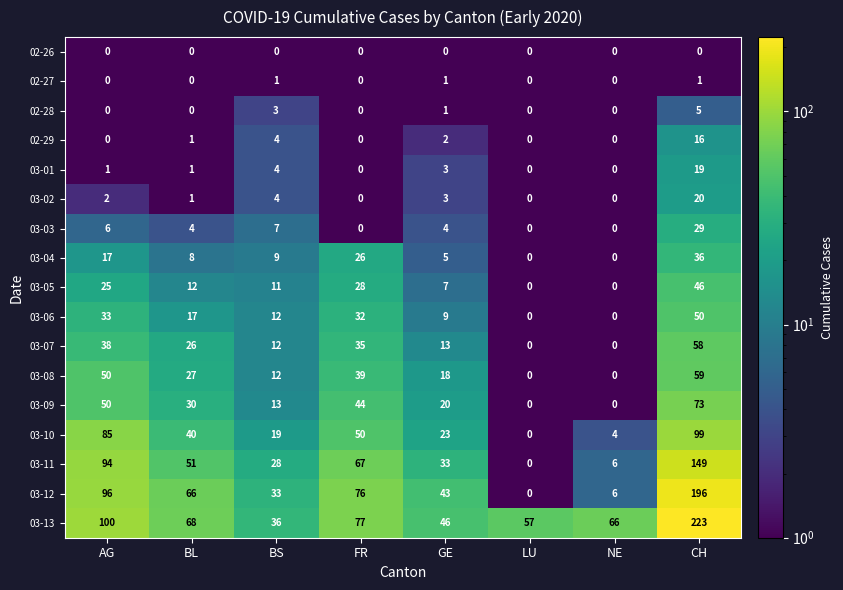

Rank the categories by 03-12 value from highest to lowest.

CH, AG, FR, BL, GE, BS, NE, LU